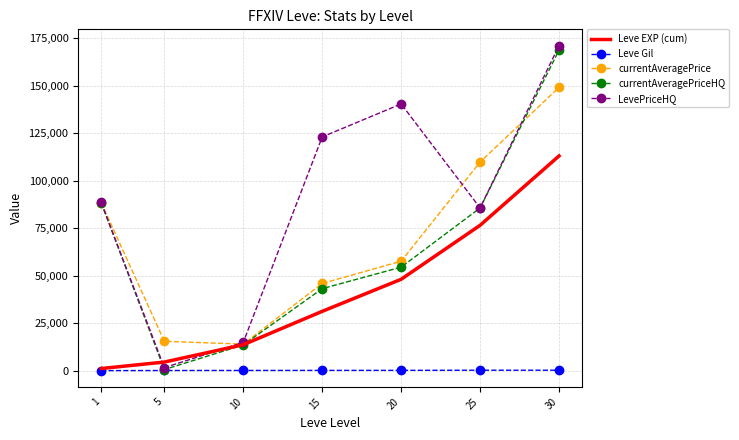

What is the minimum value shown in the chart?

113.3